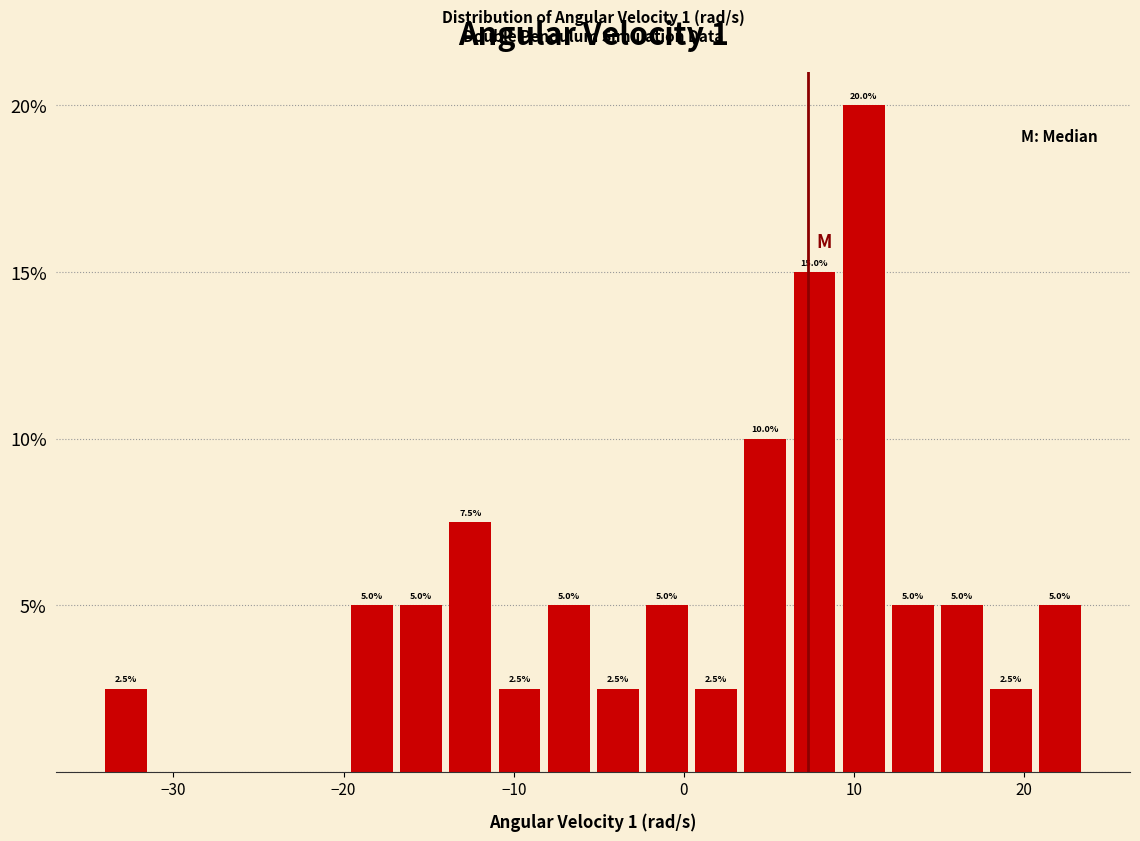

Around what value on the x-axis is the tallest bar? Give the approximate position of its centre, as read against the axis.

11